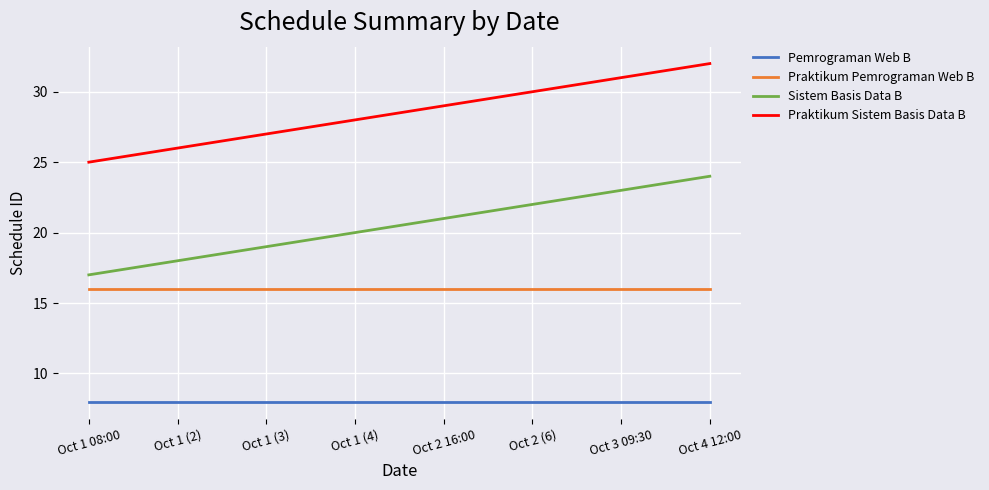

True or false: Sistem Basis Data B has more than 1 points higher than both neighbors.

False